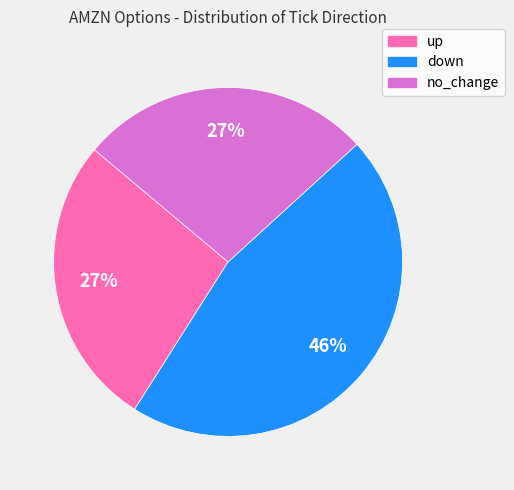

What is the largest slice in the pie chart?

down